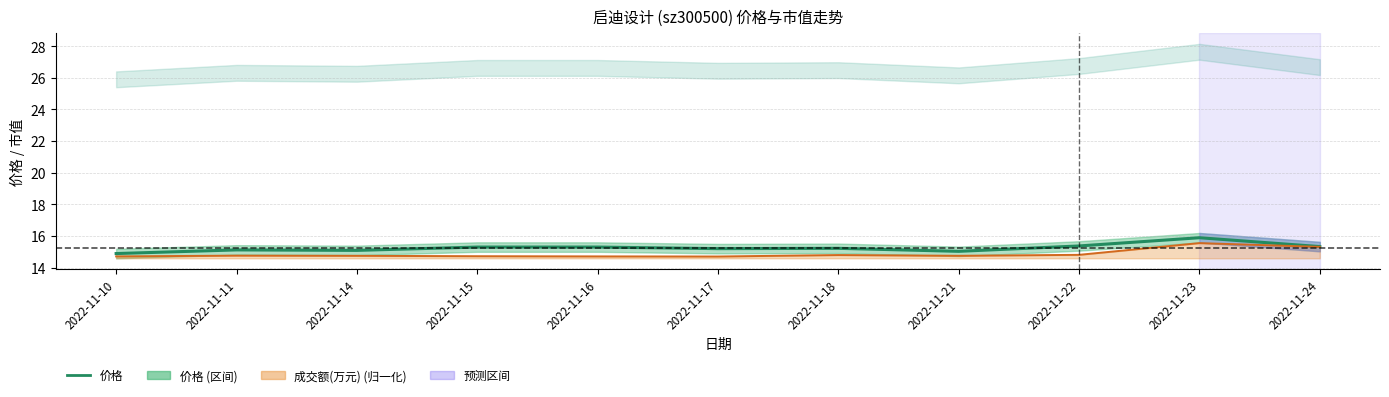

Reading right to left, list all the values displayed in this chart.

2022-11-24=15.3	2022-11-23=15.9	2022-11-22=15.4	2022-11-21=15.0	2022-11-18=15.2	2022-11-17=15.2	2022-11-16=15.3	2022-11-15=15.3	2022-11-14=15.1	2022-11-11=15.1	2022-11-10=14.9